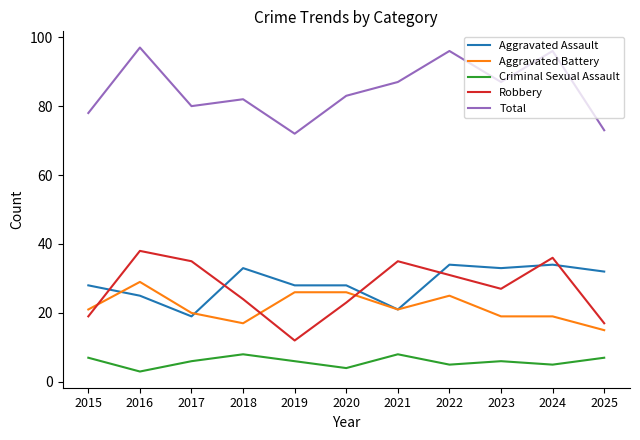

True or false: Aggravated Assault and Total cross at least once.

False